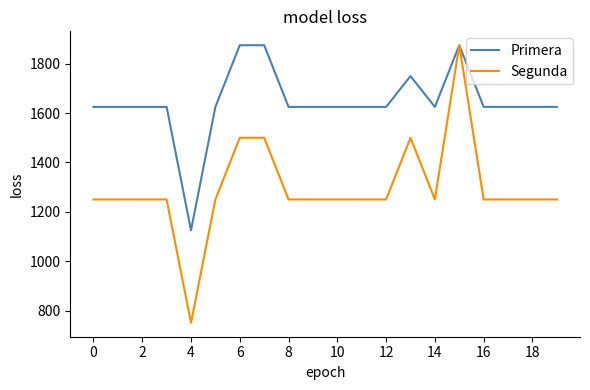

Which series has the widest spread of values?

Segunda